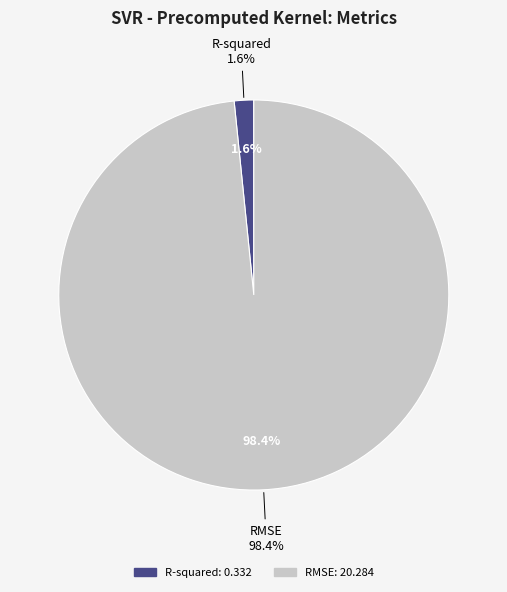

Is it true that R-squared is 2% of the pie?

True